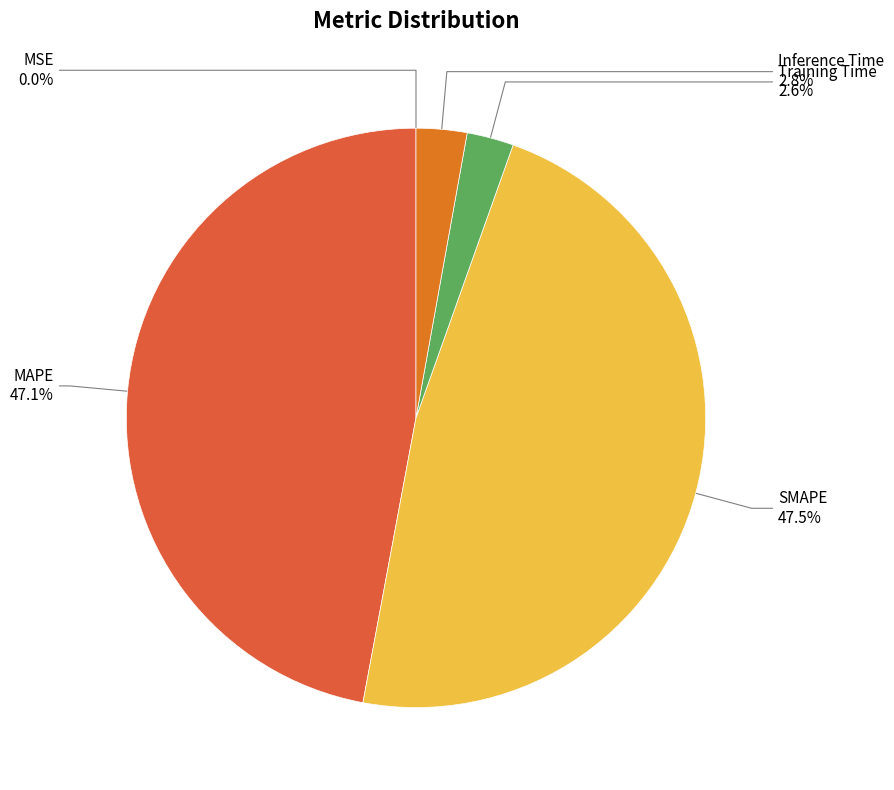

Which slice is the smallest?

MSE